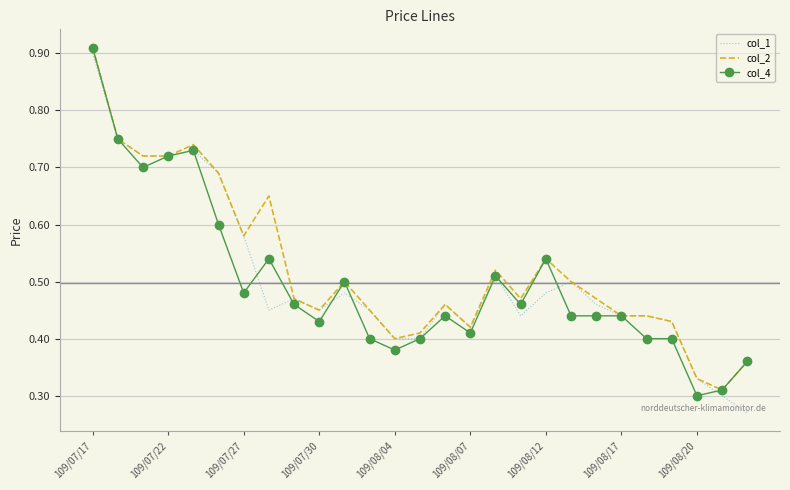

Which category has the highest value across all series?

109/07/17